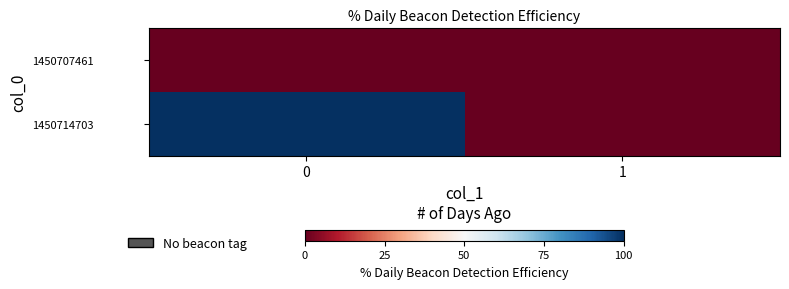

Rank the series at 1 from highest to lowest value.

1450707461, 1450714703